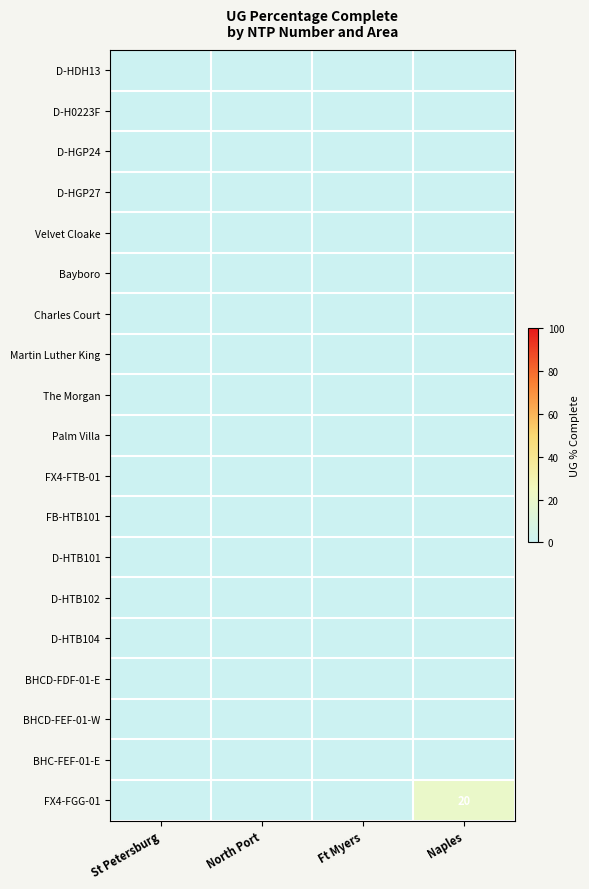

True or false: FX4-FGG-01 has a value of 9 at Naples.

False